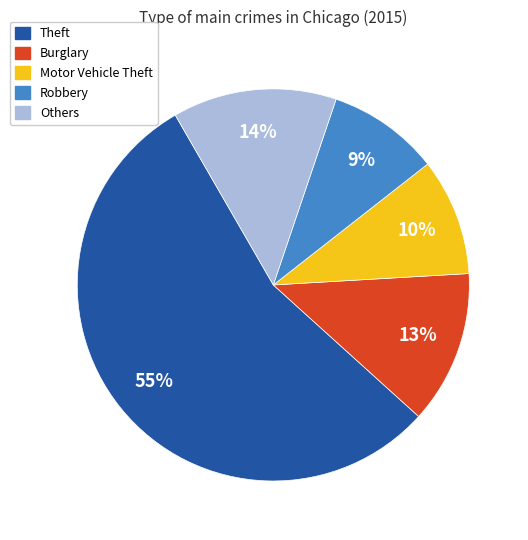

Is there a majority slice in this chart?

Yes